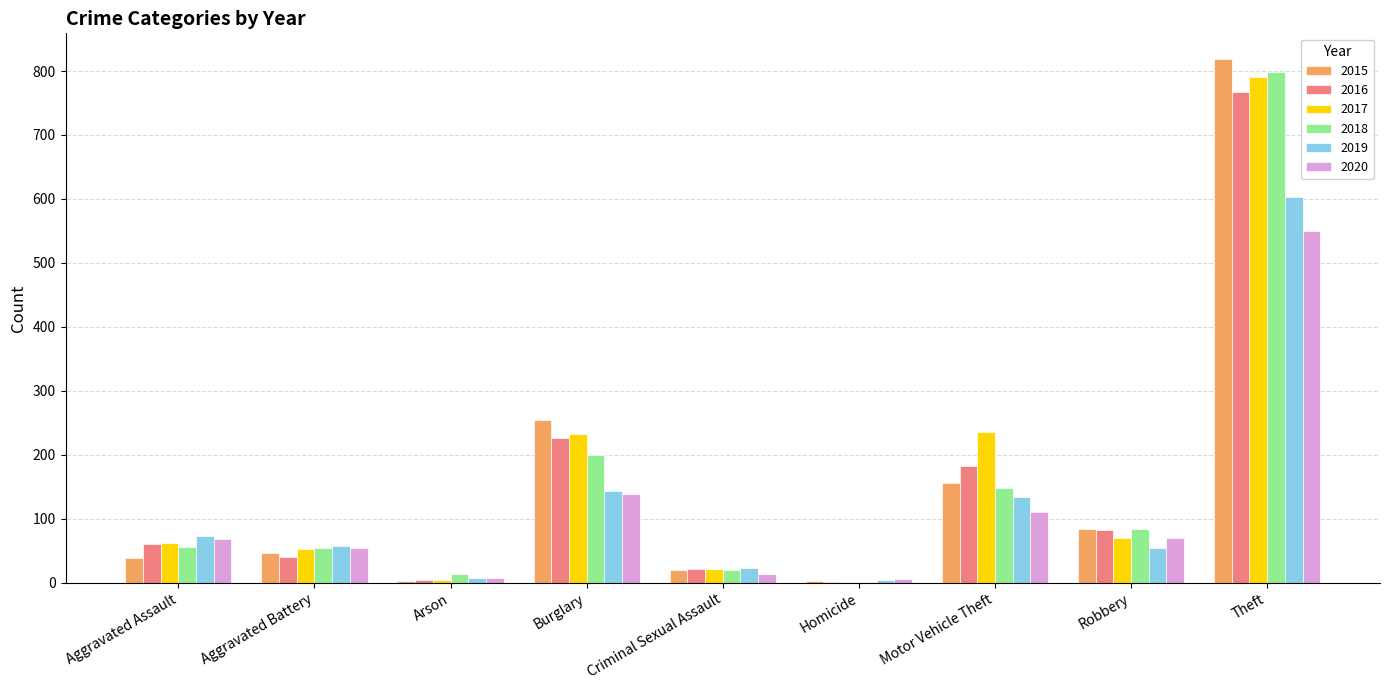

What is the maximum value shown in the chart?

818